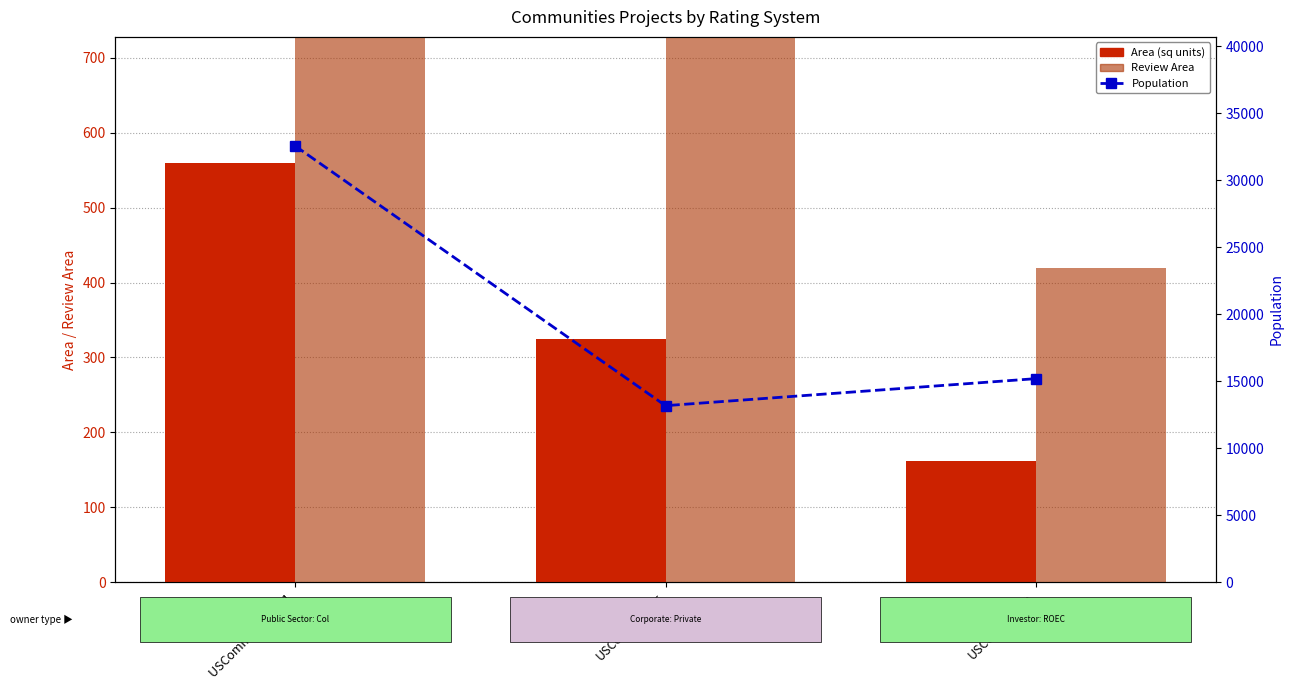

Reading left to right, list all the values displayed in this chart.

Area (sq units): 560.0	325.0	162.0
Review Area: 1696.4	841.7	419.6
Population: 32567.0	13171.0	15190.0